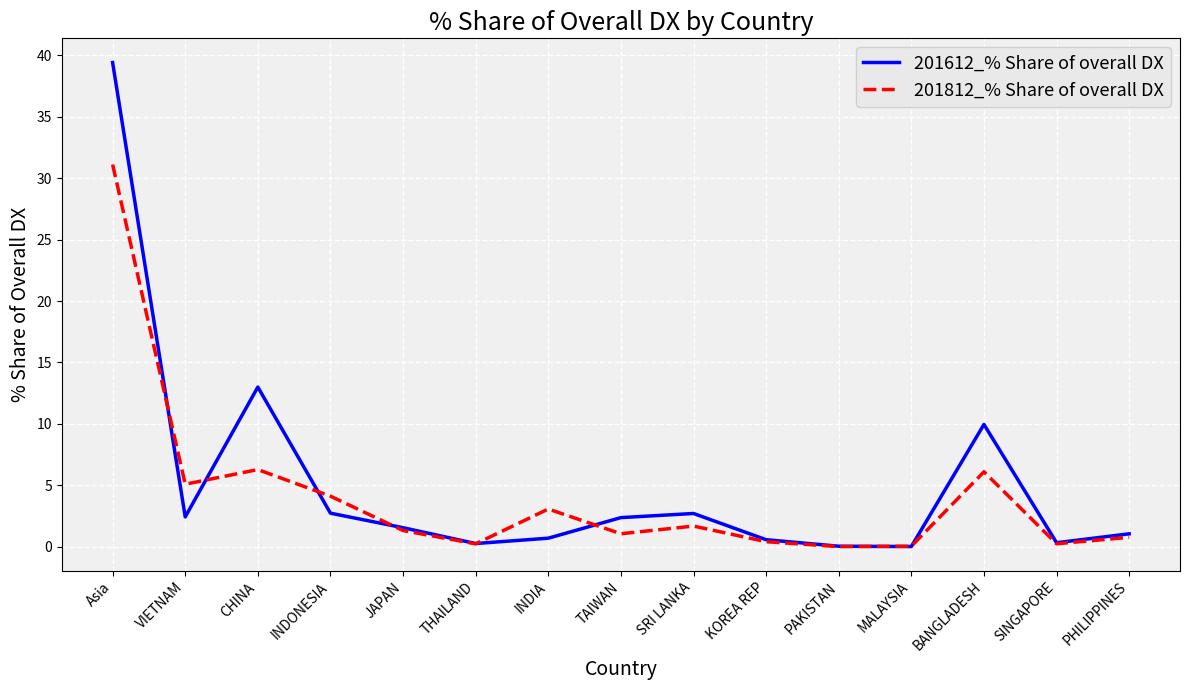

At which category is the sum across all series the highest?

Asia